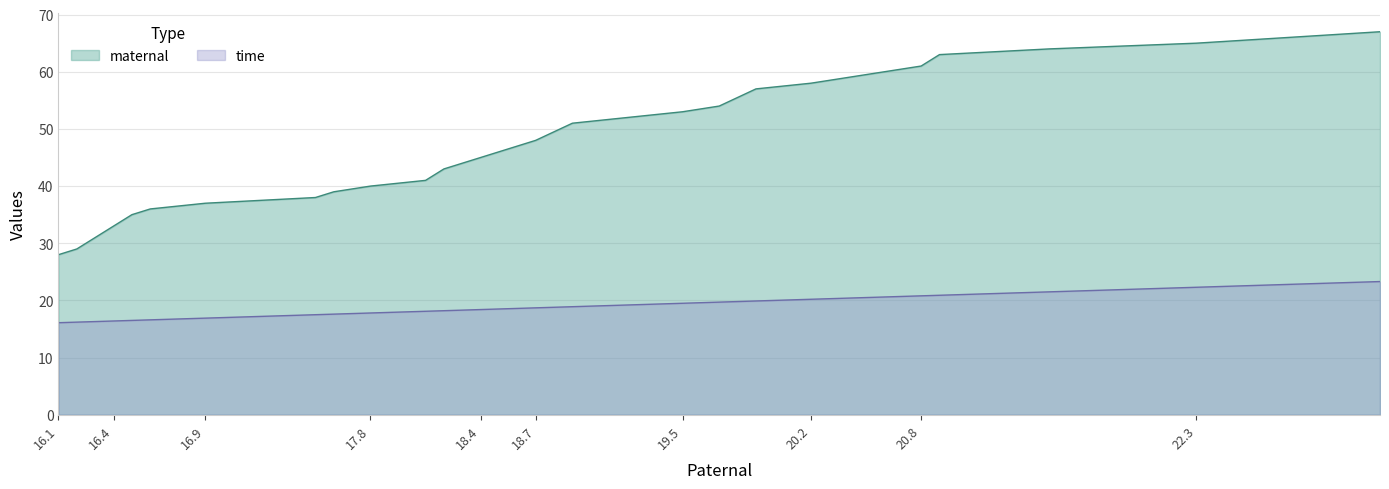

What is the minimum value for maternal?

28.0